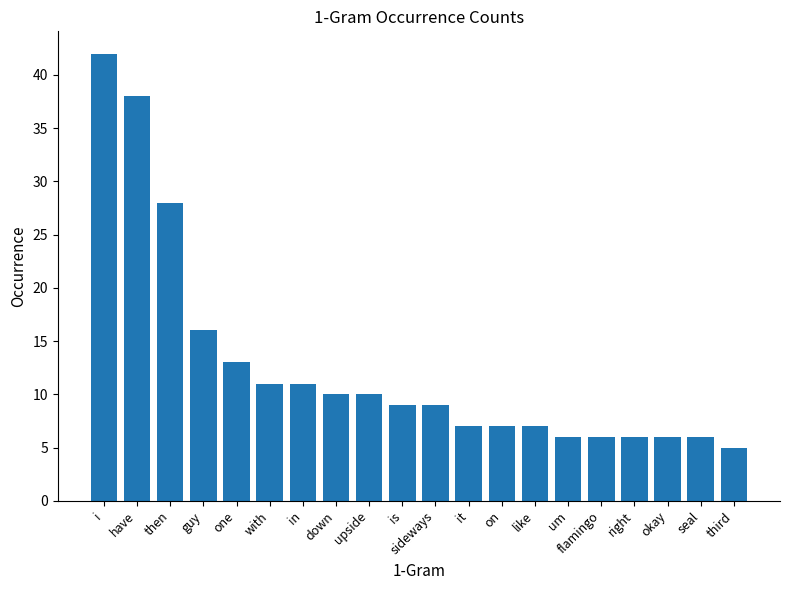

True or false: the data shows 2 at third.

False